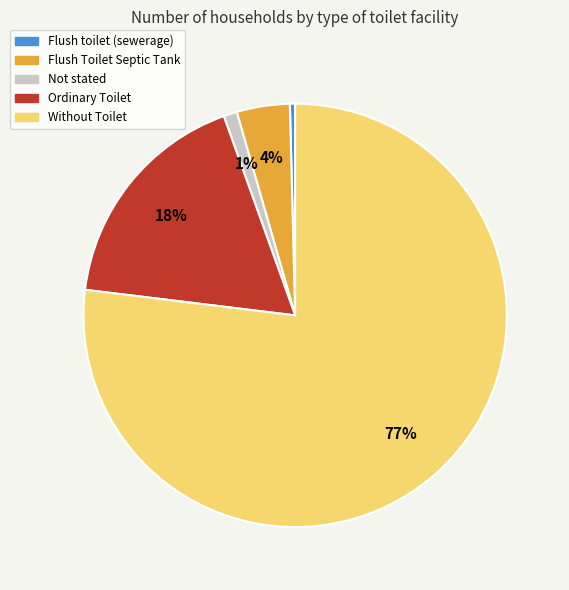

Is the sum of Not stated and Flush Toilet Septic Tank greater than half?

No